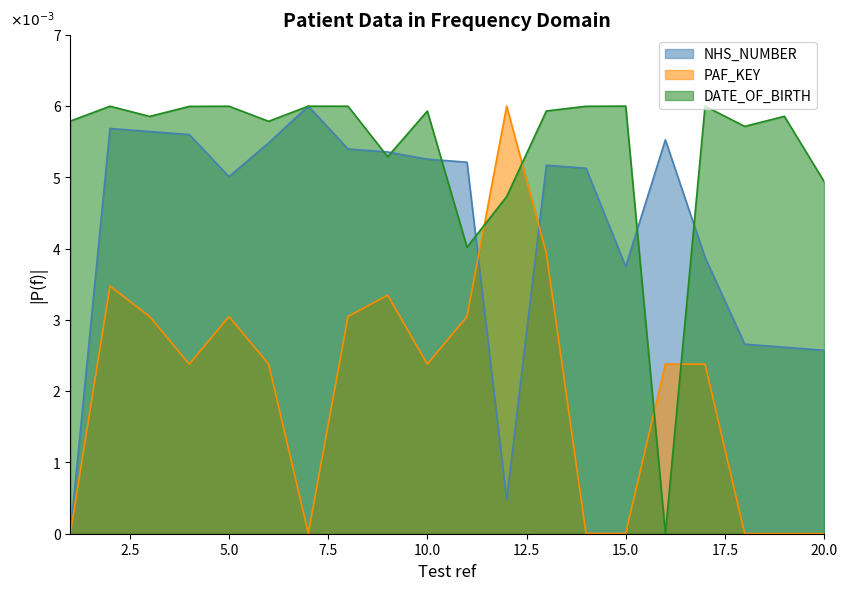

List the labels in order of PAF_KEY value, smallest first.

1, 20, 19, 18, 15, 14, 7, 17, 10, 6, 16, 4, 5, 11, 8, 3, 9, 2, 13, 12